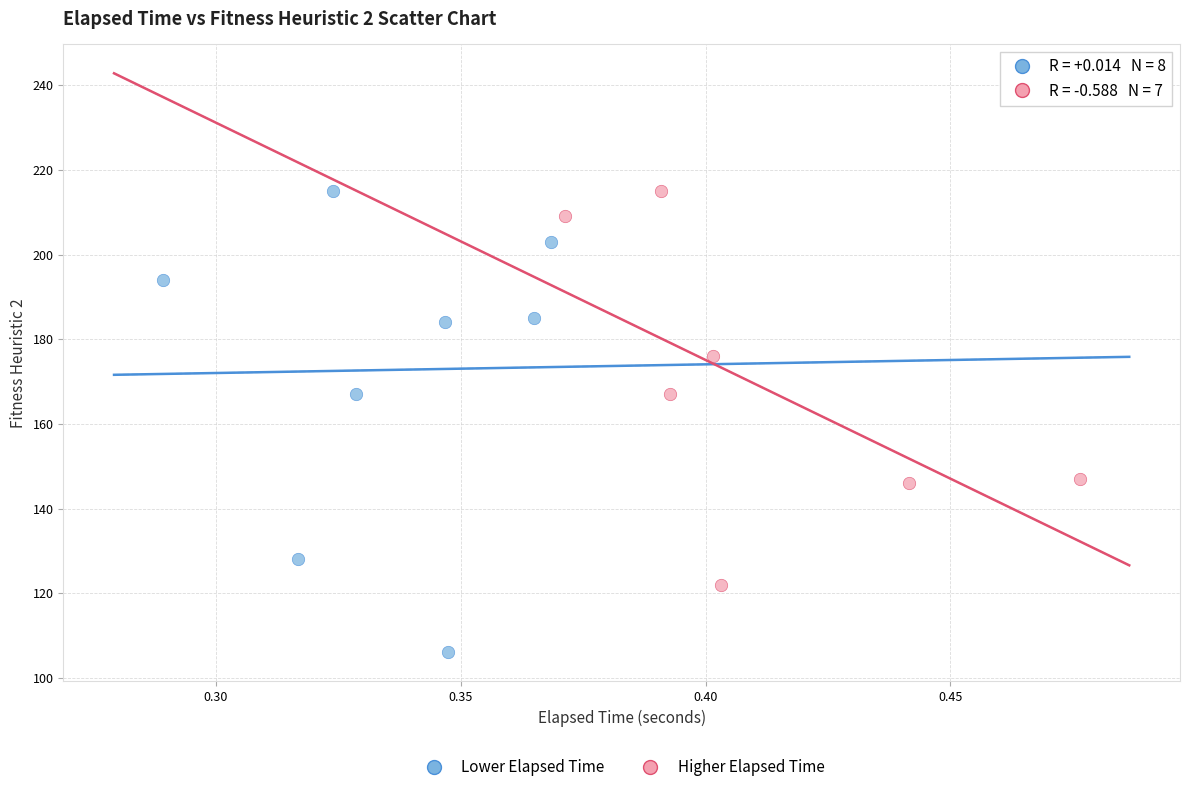

Which series contains the lowest Y value?

Lower Elapsed Time